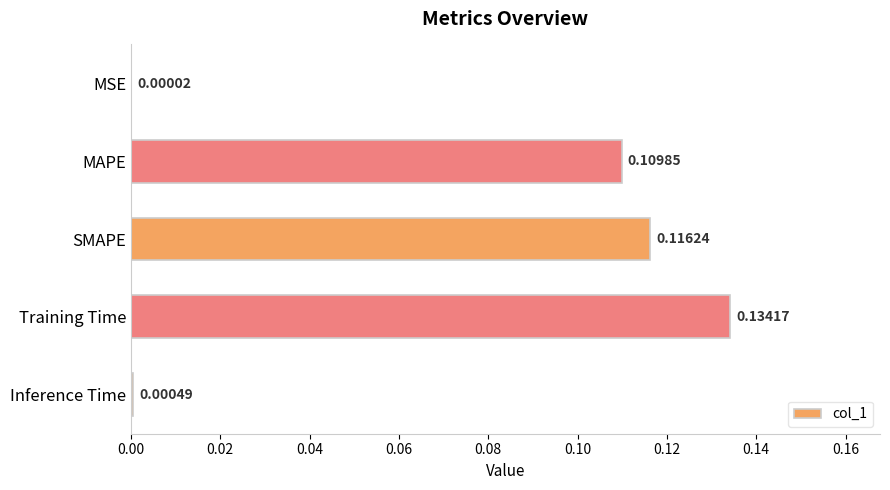

Which label corresponds to the largest value in the chart?

Training Time